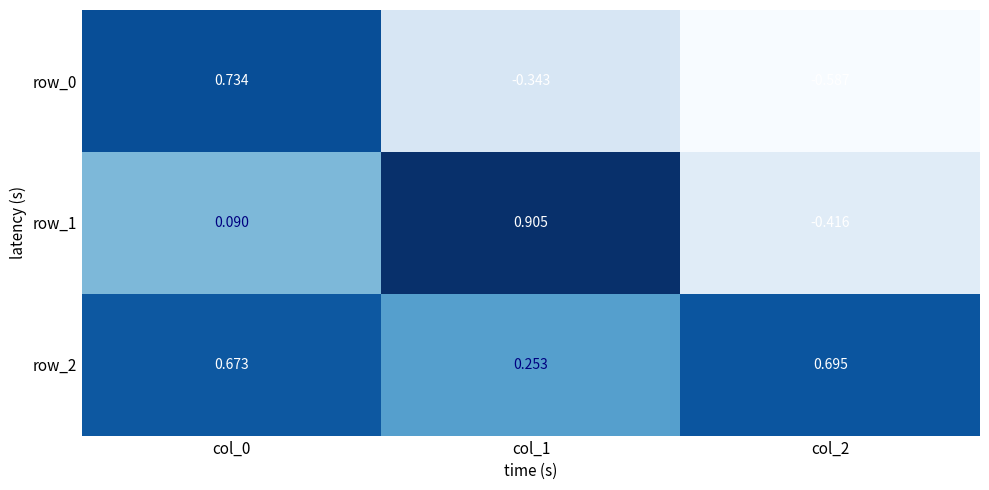

At which category is the sum across all series the highest?

col_0